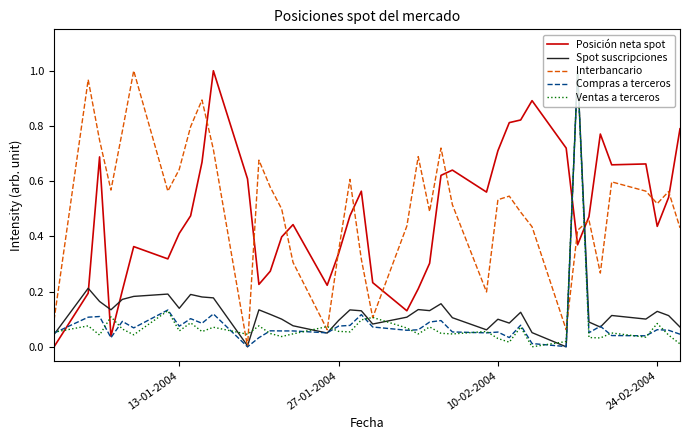

Which series ends up on top after the final intersection of Posición neta spot and Ventas a terceros?

Posición neta spot